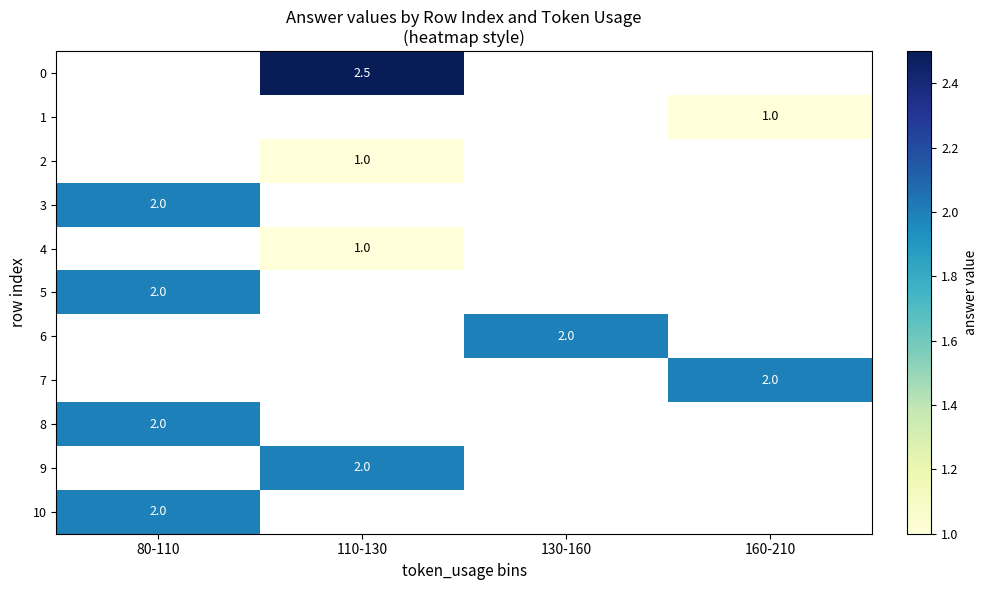

True or false: 0 has a value of 2.5 at 110-130.

True